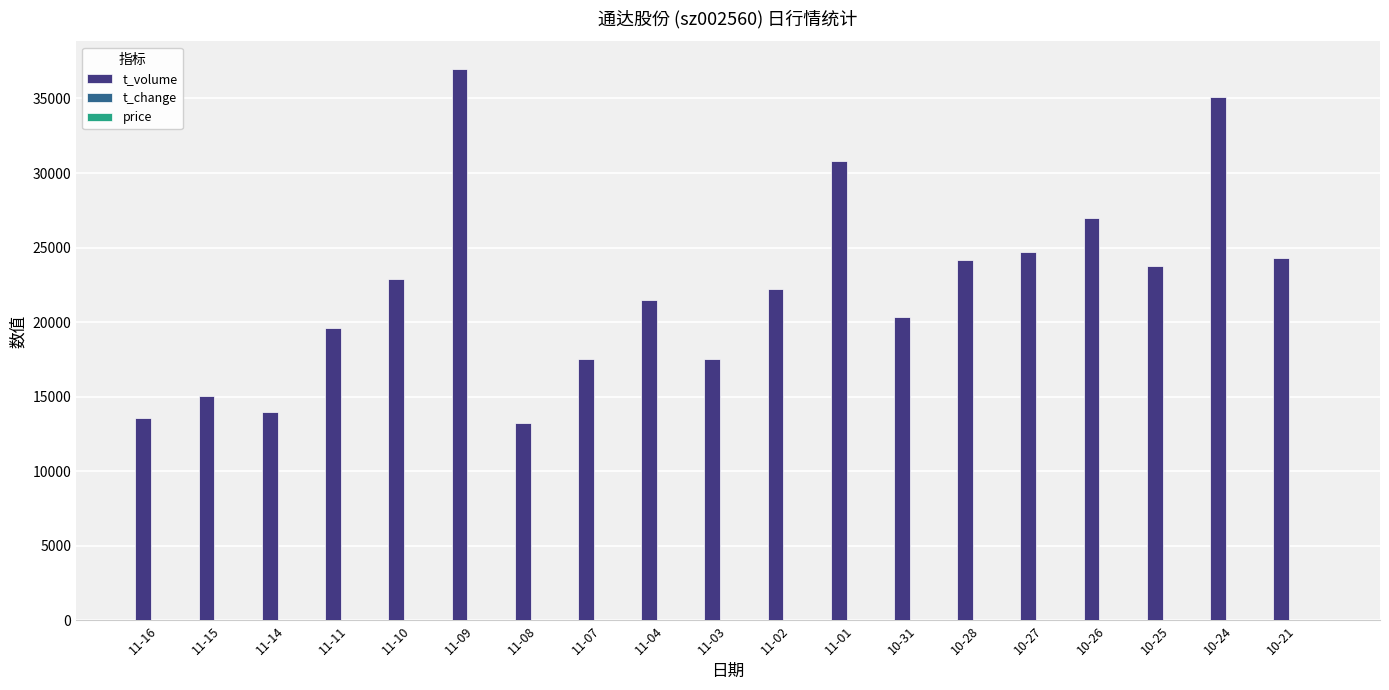

Count the number of categories in the chart.

19